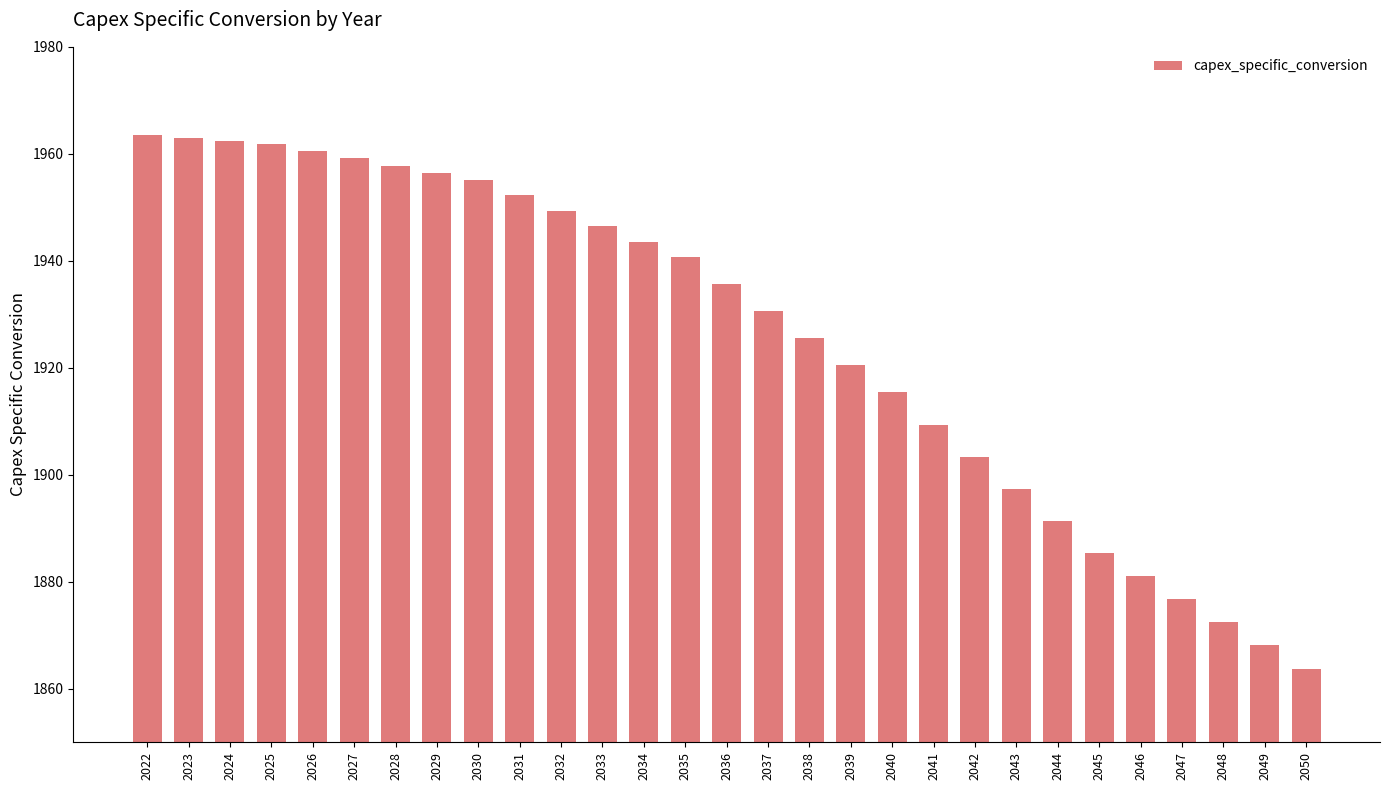

Are the bars horizontal?

No